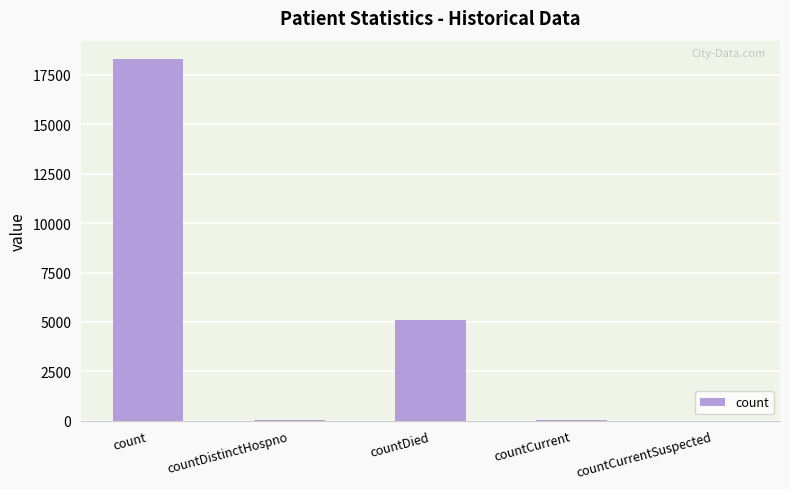

What is the change in value from count to countDied?

-13244